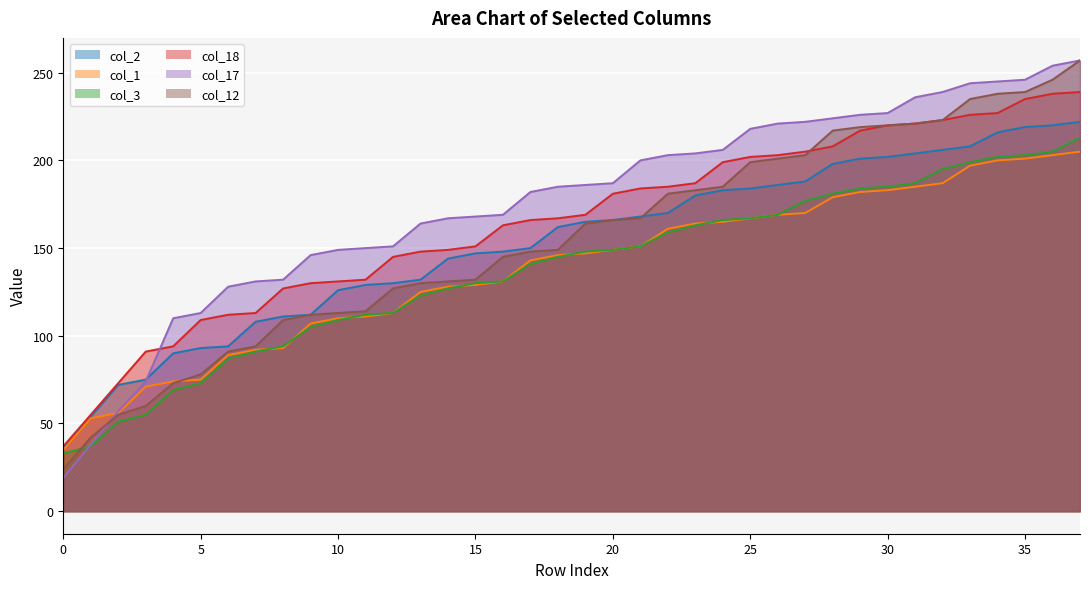

Is the value of col_1 at 29 greater than the value of col_3 at 34?

No